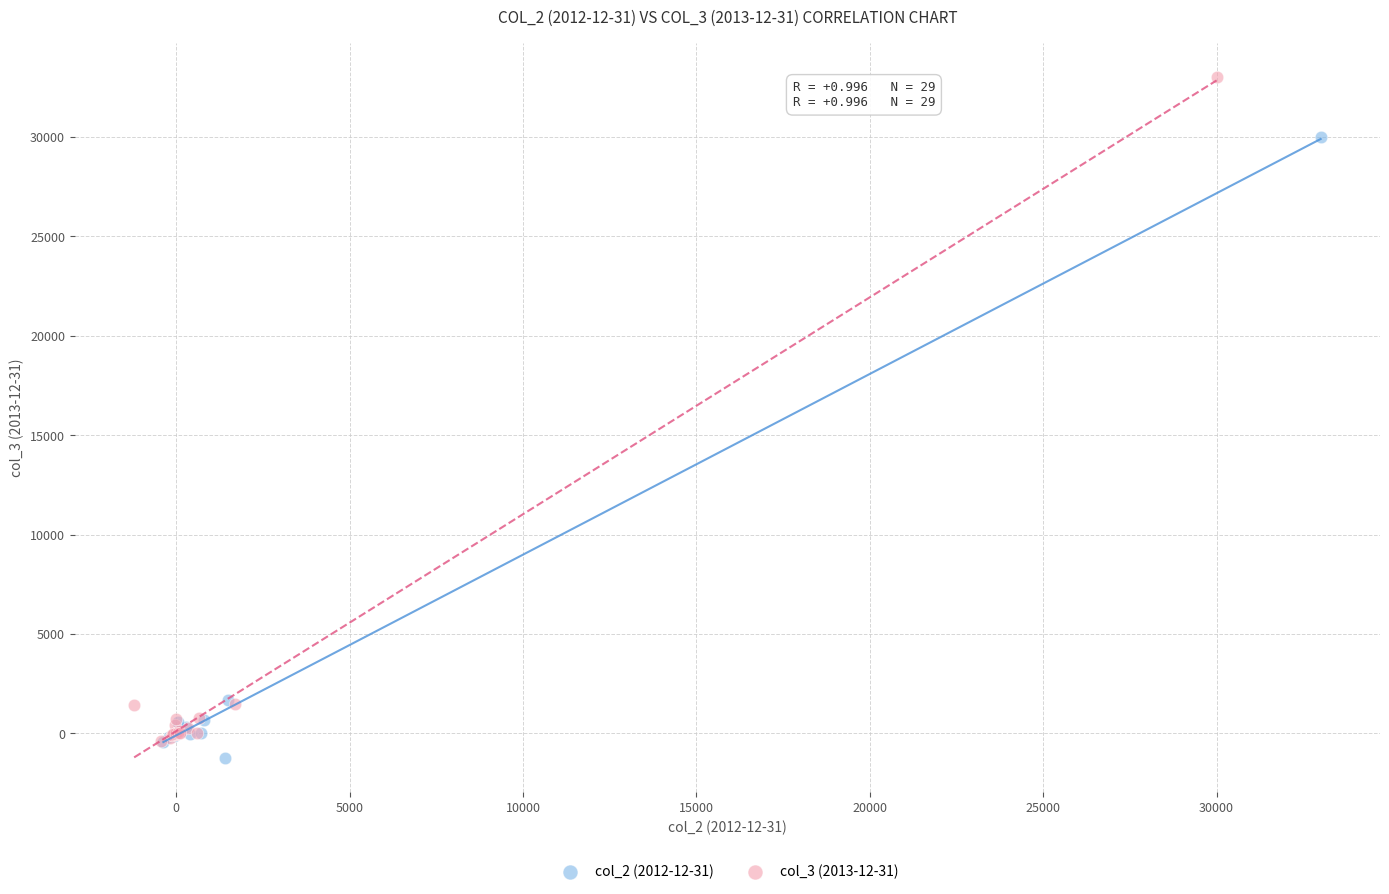

Which series contains the highest Y value?

col_3 (2013-12-31)